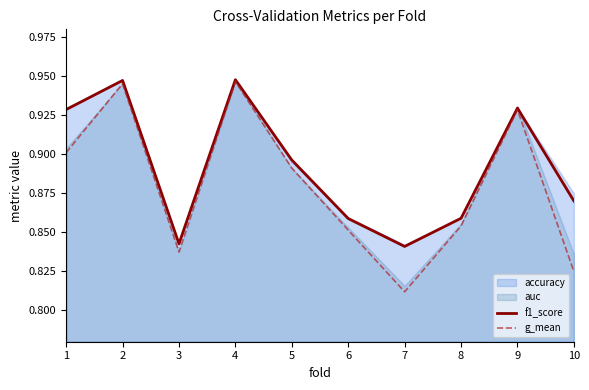

How many interior local peaks does the g_mean series have?

3